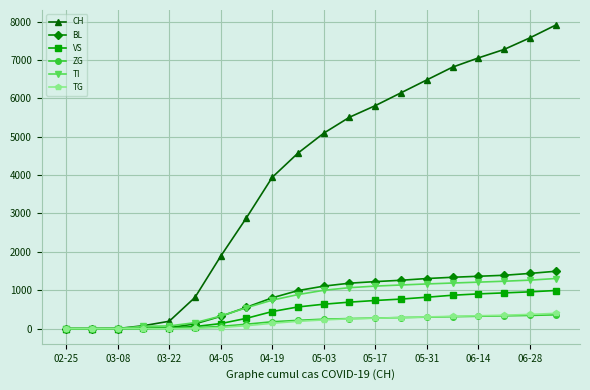

Which series has the widest spread of values?

CH